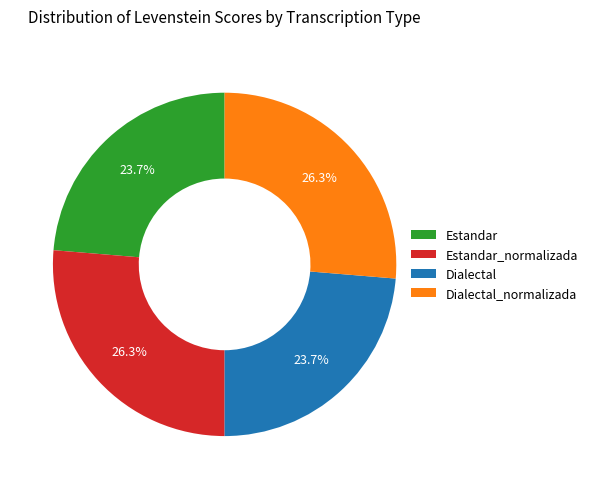

Which has a higher value, Estandar or Dialectal_normalizada?

Dialectal_normalizada